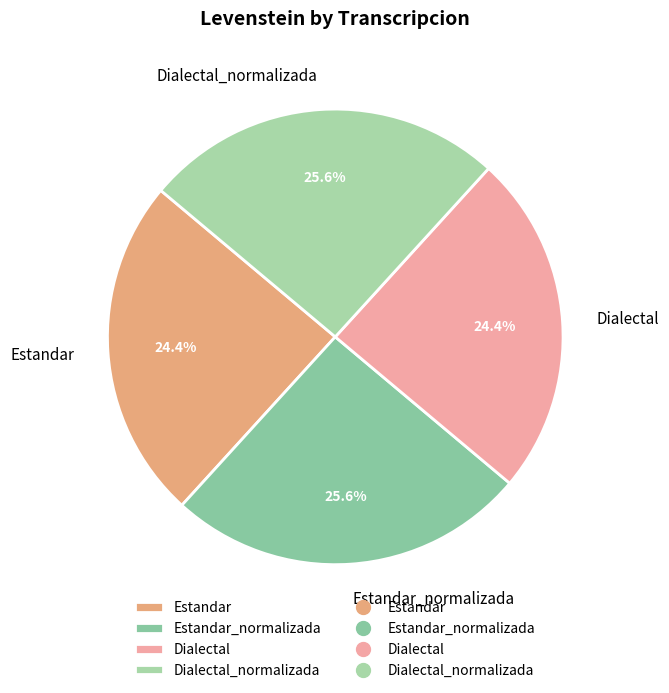

How many segments does this pie chart have?

4